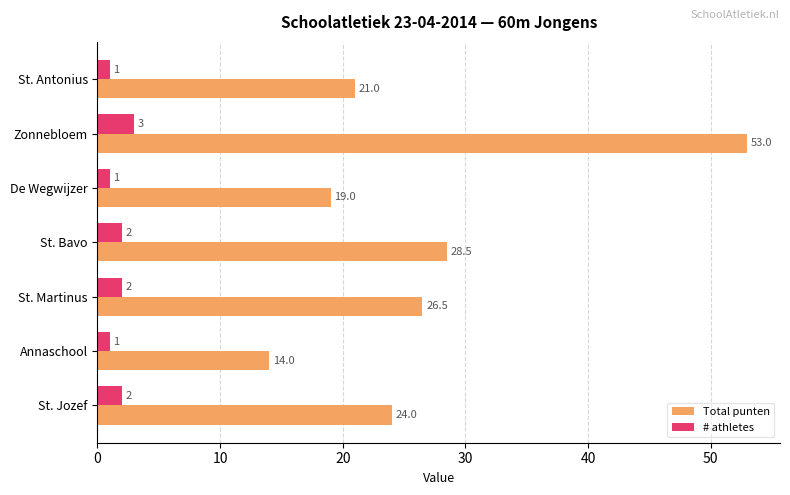

Which series has the largest total across all categories?

Total punten